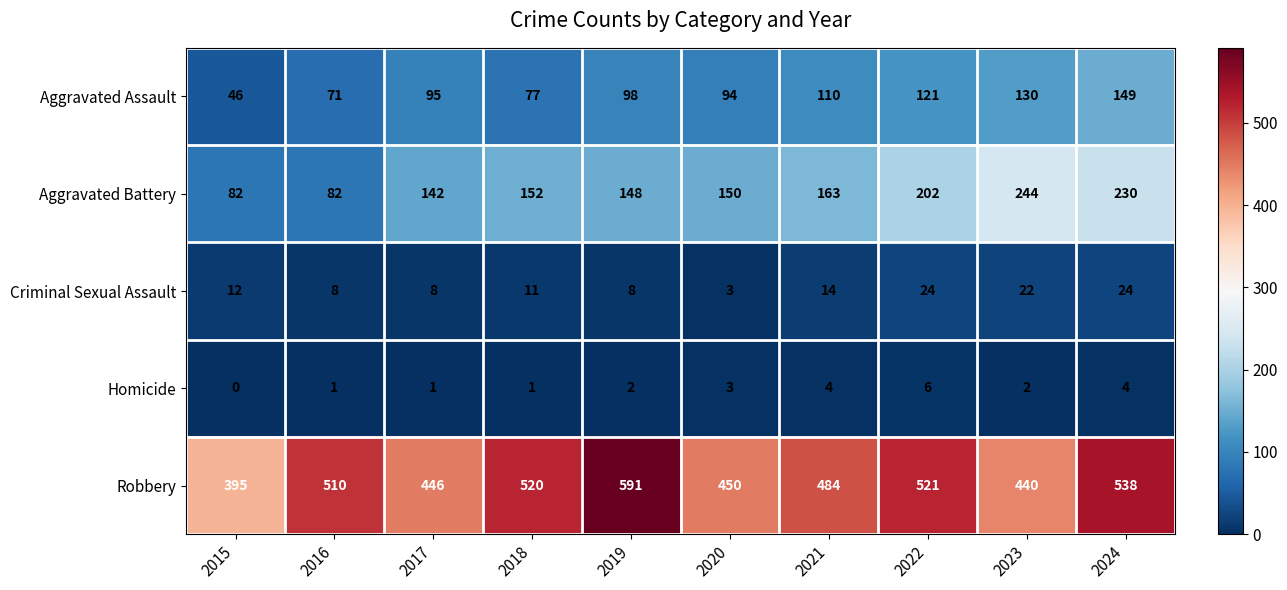

Which series has the largest total across all categories?

Robbery